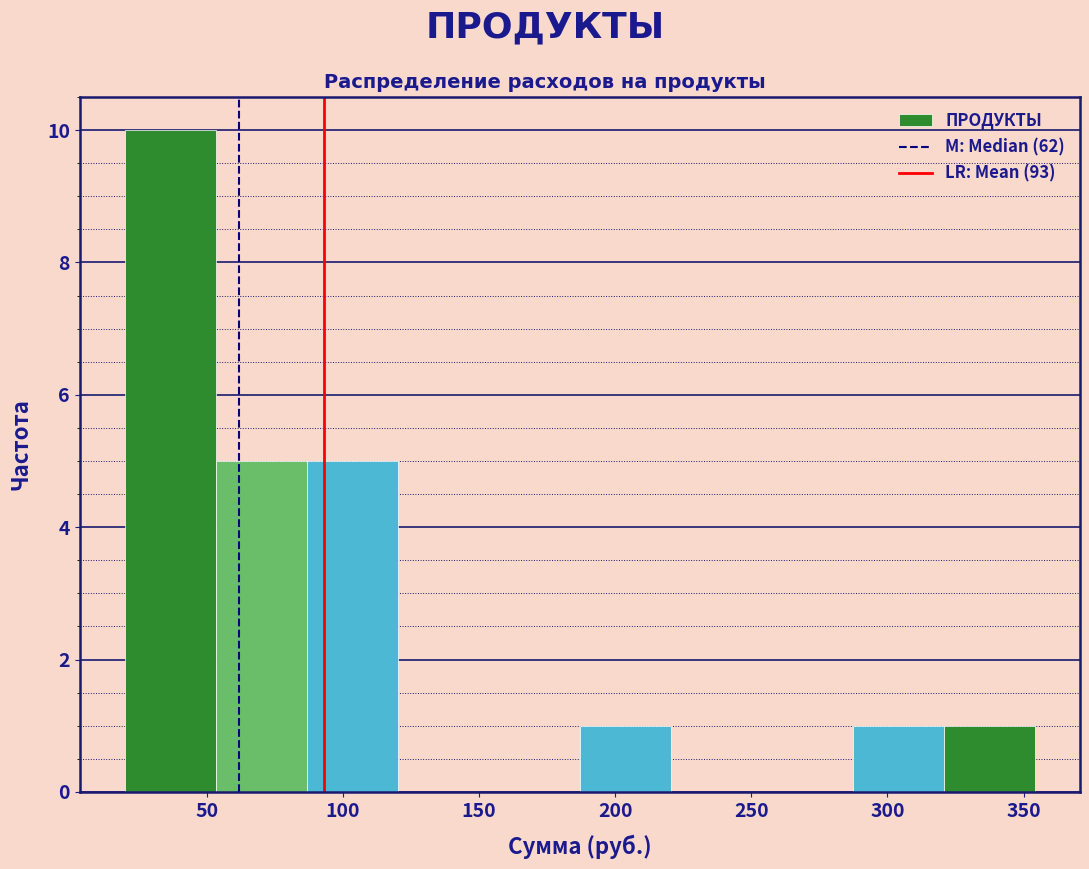

Reading left to right, list every bar in this chart as the range it spans on the x-axis followed by its height. Neither the bar edges nor the heights are printed on the chart, so give them approximately, as read against the axes.

20 to 55: 10
55 to 85: 5
85 to 120: 5
120 to 155: 0
155 to 185: 0
185 to 220: 1
220 to 255: 0
255 to 285: 0
285 to 320: 1
320 to 355: 1